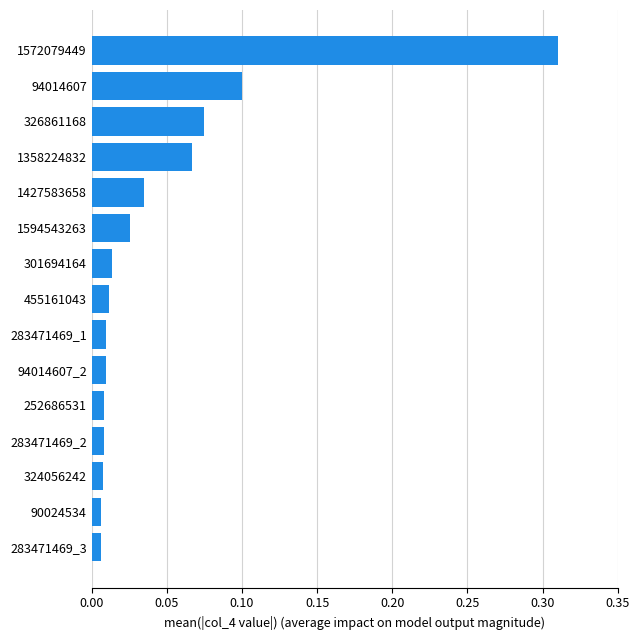

True or false: the data shows 0.1 at 1358224832.

True